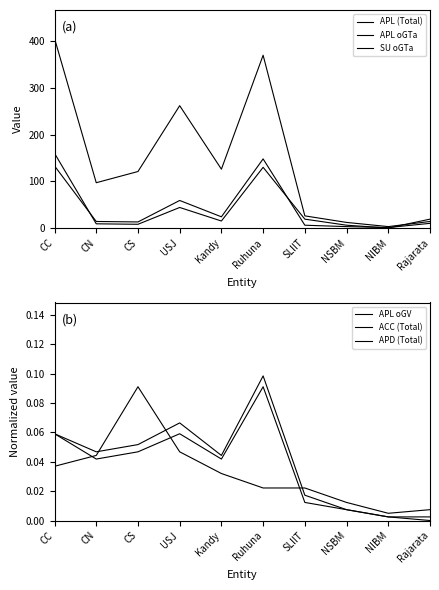

What is the maximum value for APL (Total)?

406.0